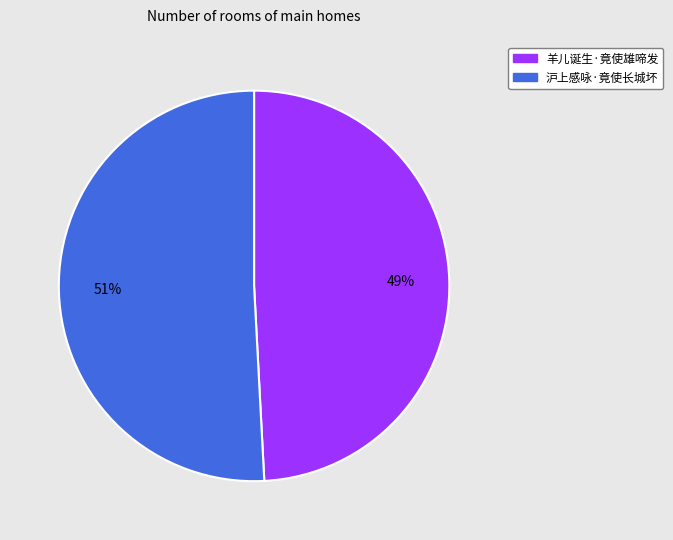

The 羊儿诞生·竟使雄啼发 slice represents 49% of the pie. True or false?

True